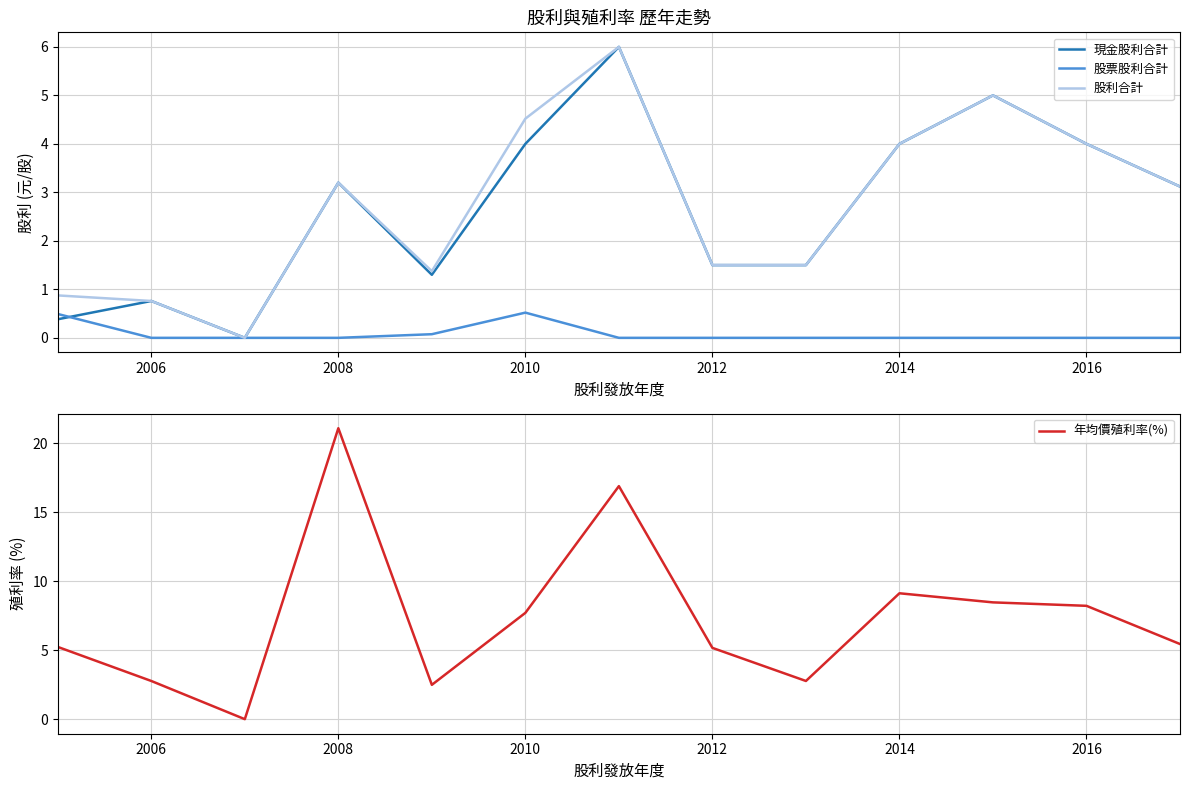

True or false: 股利合計 and 年均價殖利率(%) cross at least once.

False